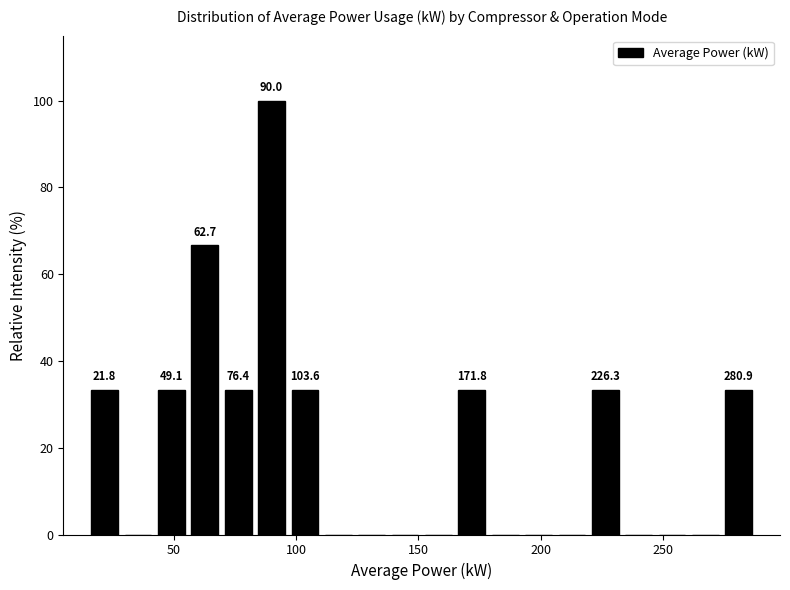

Around what value on the x-axis is the tallest bar? Give the approximate position of its centre, as read against the axis.

90